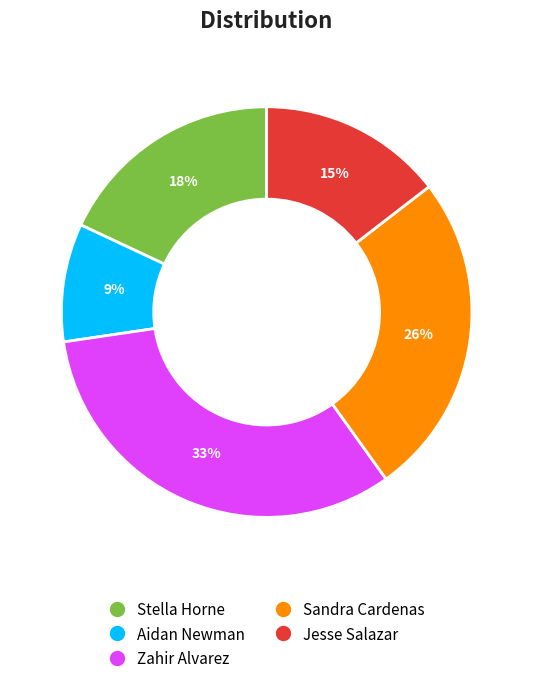

How many segments does this pie chart have?

5